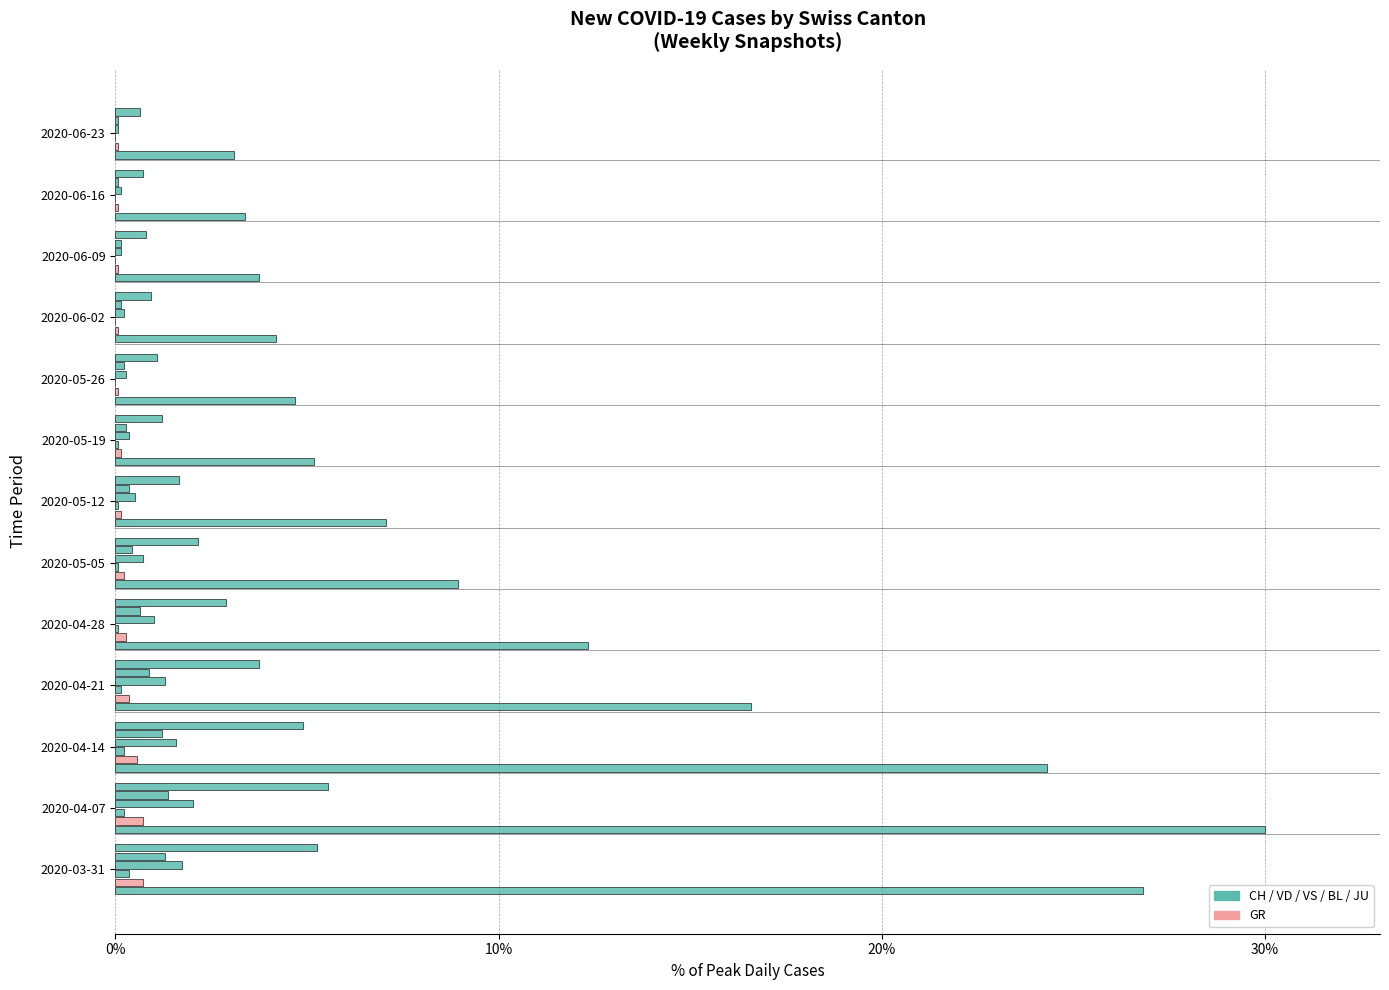

Count the number of data series in this chart.

6